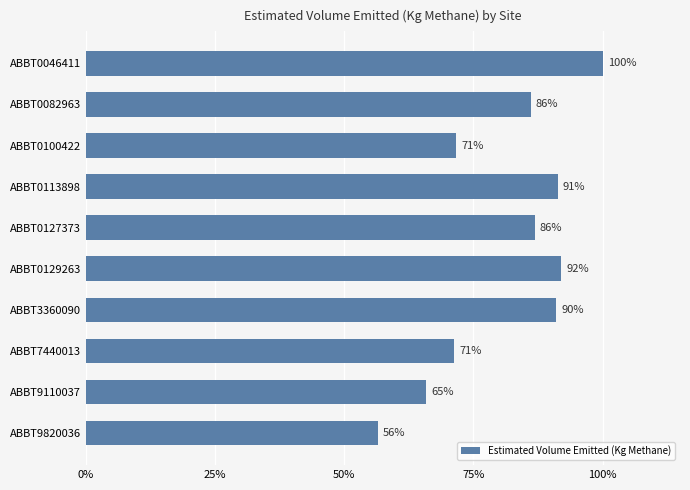

What is the difference between the maximum and minimum values?

18544.5